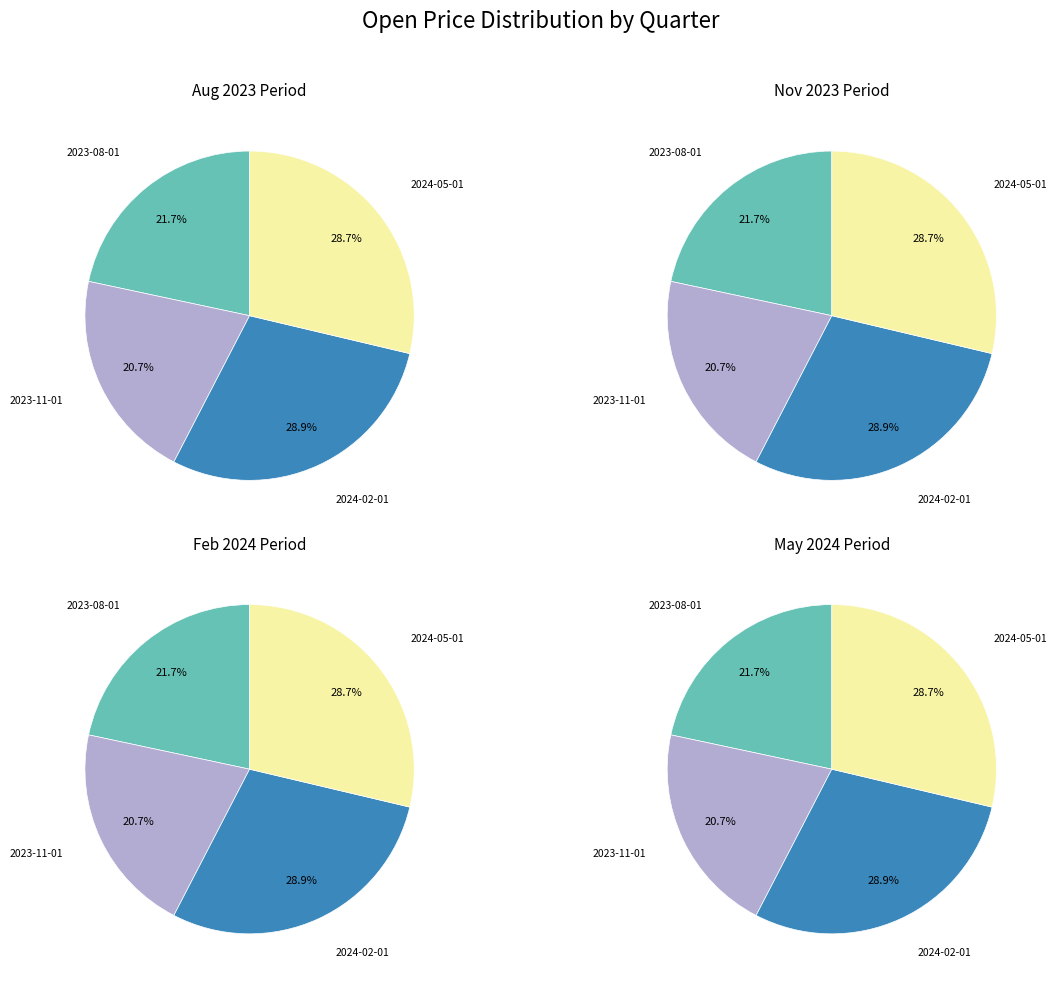

Is it true that 2023-11-01 is 8% of the pie?

False